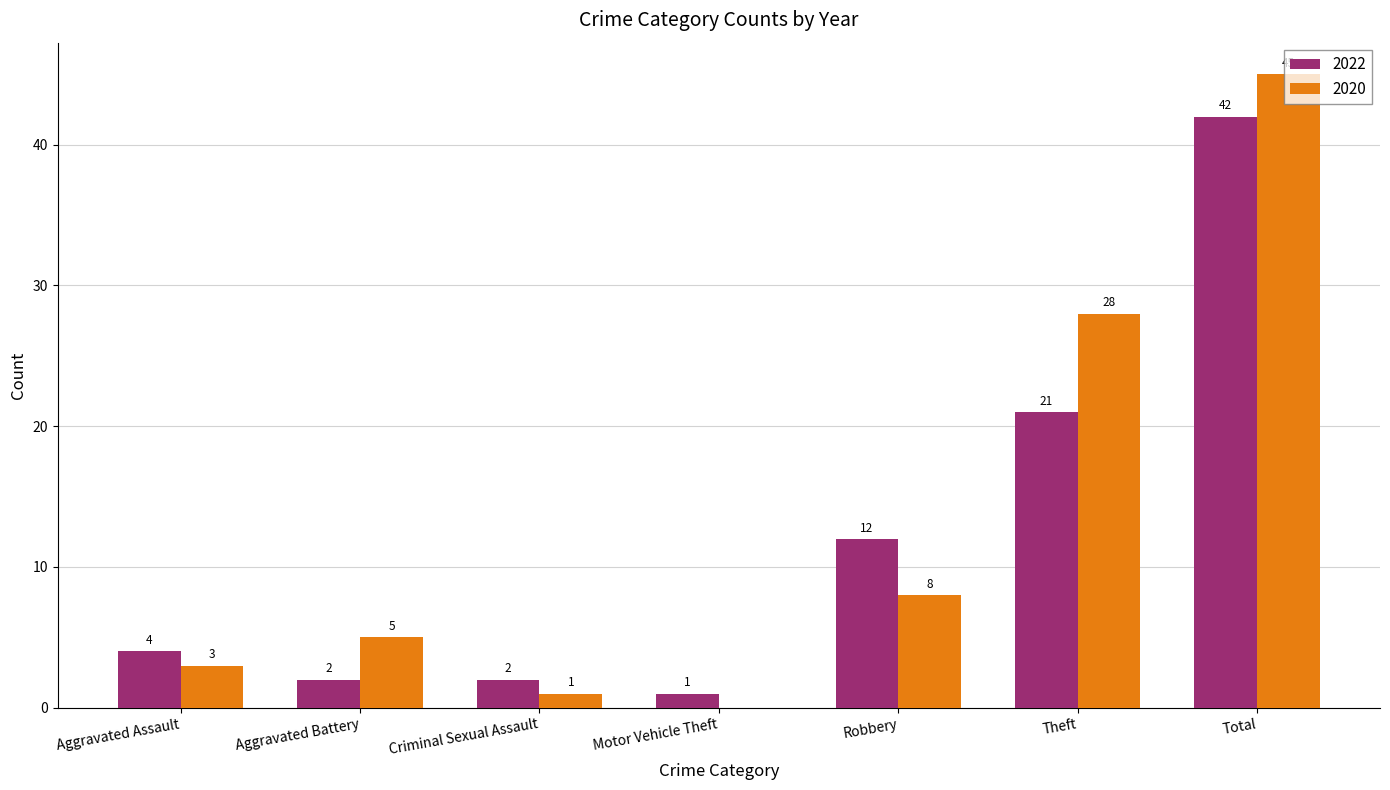

Which series changed the most between Criminal Sexual Assault and Theft?

2020